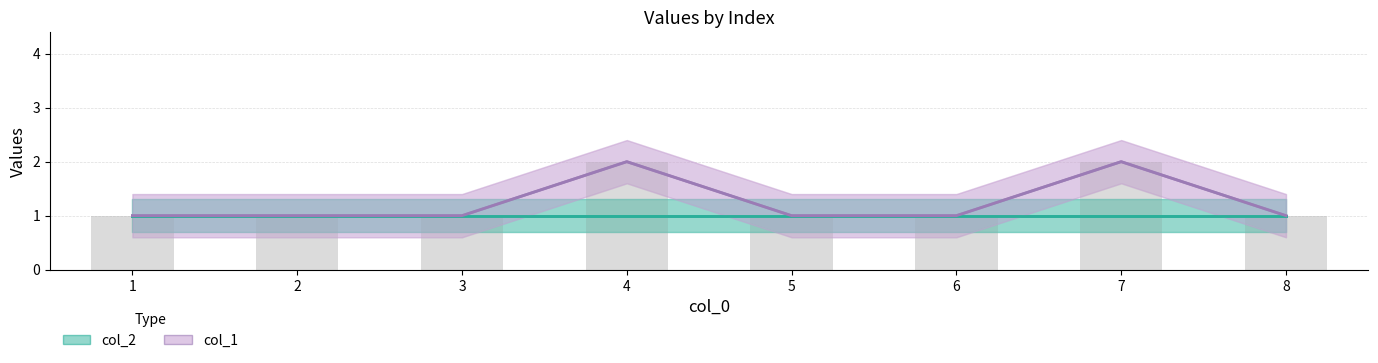

What is the sum of the col_2 values at 2 and 1?

2